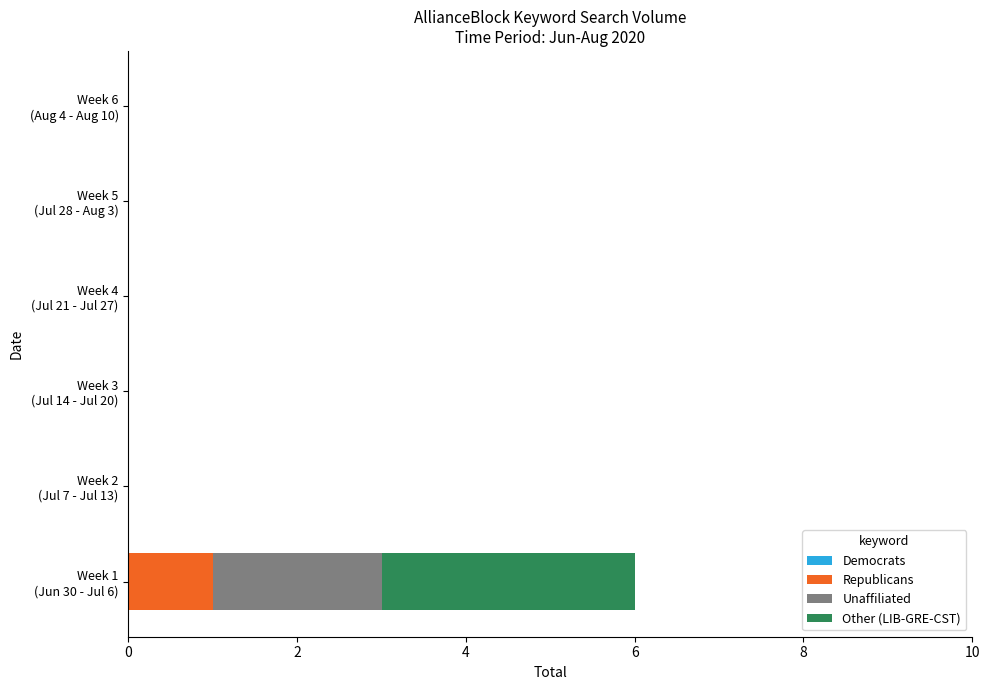

How many categories are shown in the chart?

6